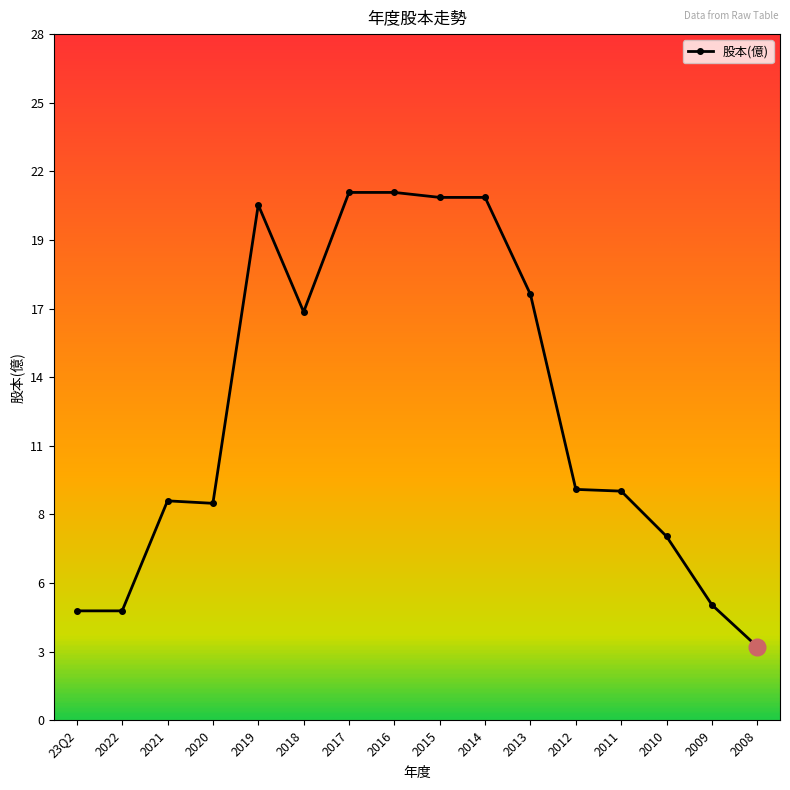

What is the change in value from 2012 to 2011?

-0.1